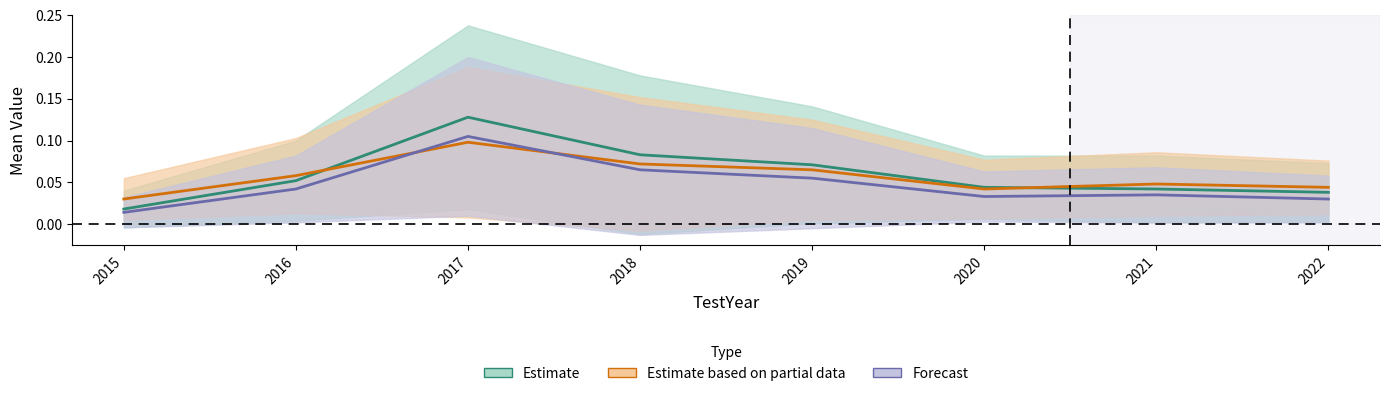

What are all the series names shown in the legend?

Estimate, Estimate based on partial data, Forecast